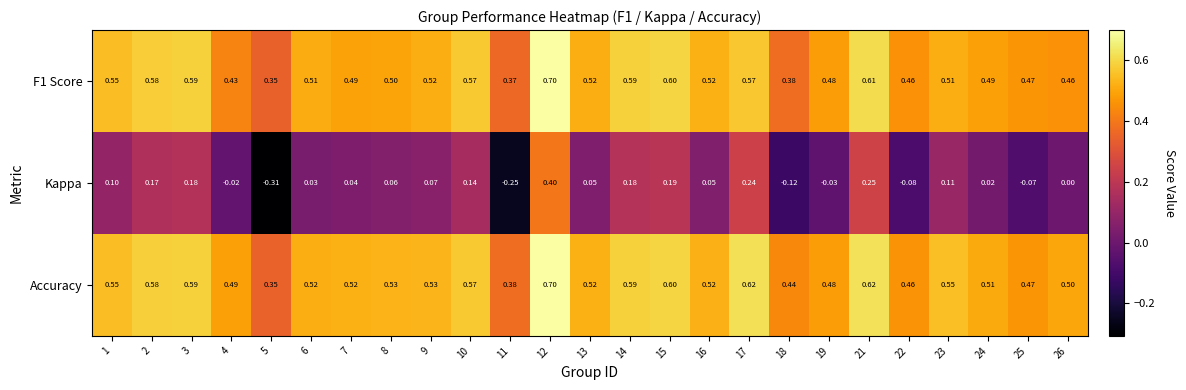

Between 5 and 25, which series saw the biggest shift?

Kappa